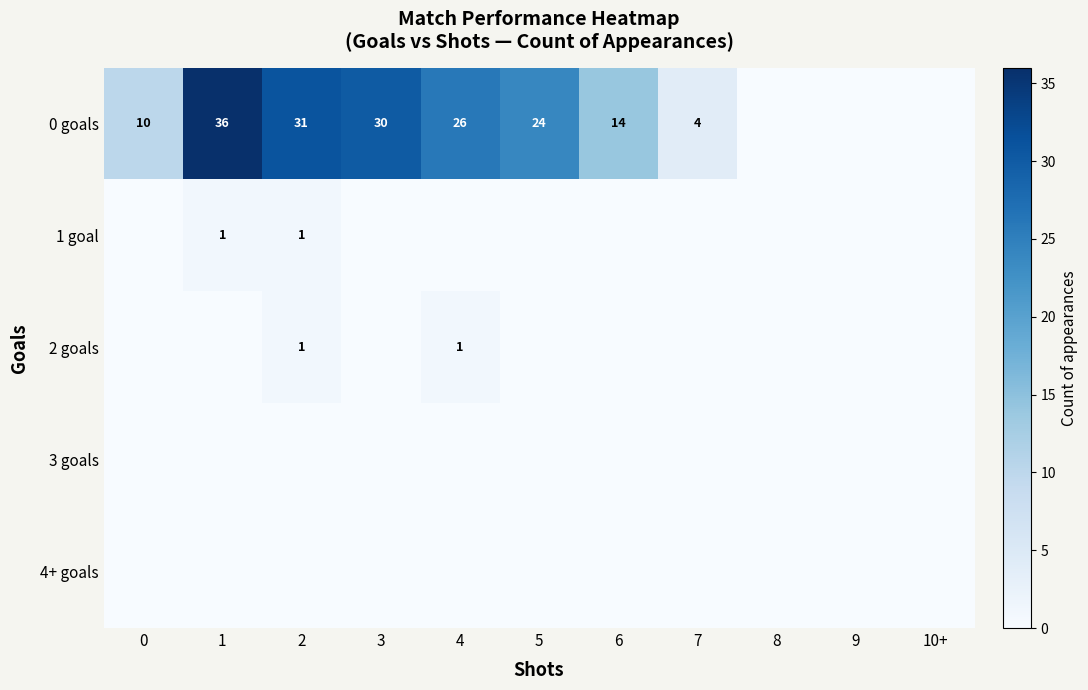

What is the maximum value shown in the chart?

36